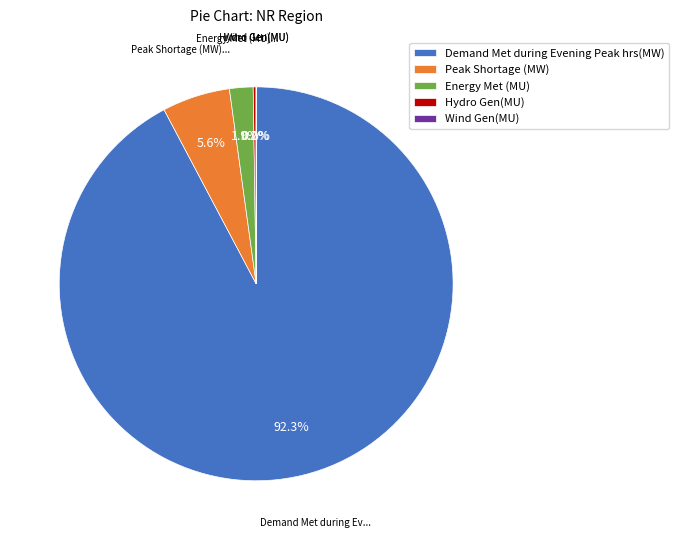

Which slice is the largest?

Demand Met during Evening Peak hrs(MW)